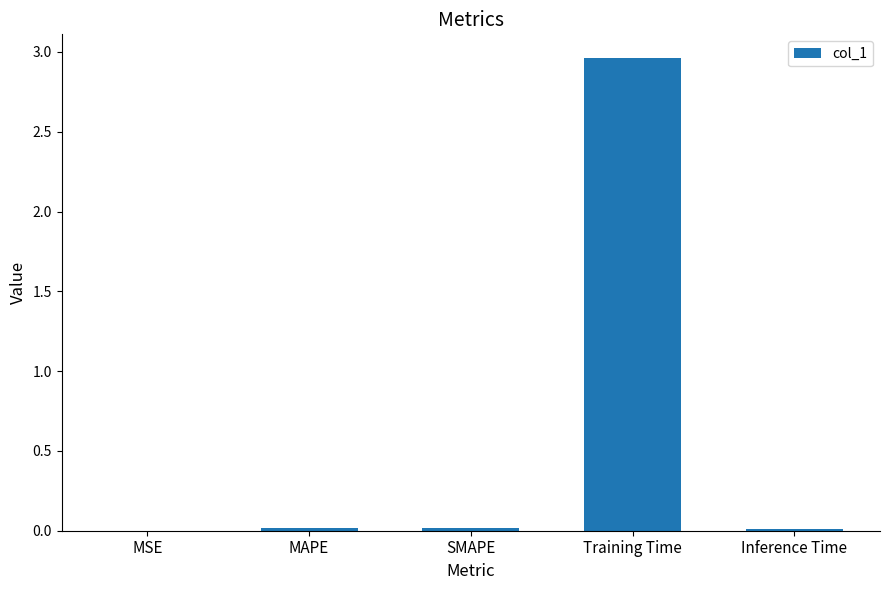

Are the bars horizontal?

No